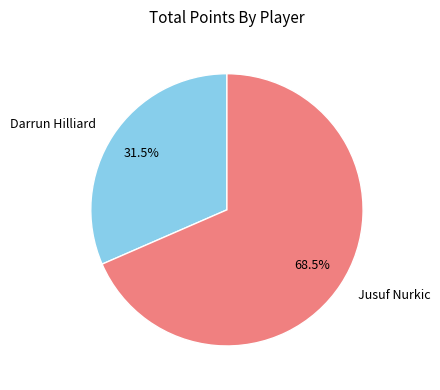

Rank the categories by value from highest to lowest.

Jusuf Nurkic, Darrun Hilliard